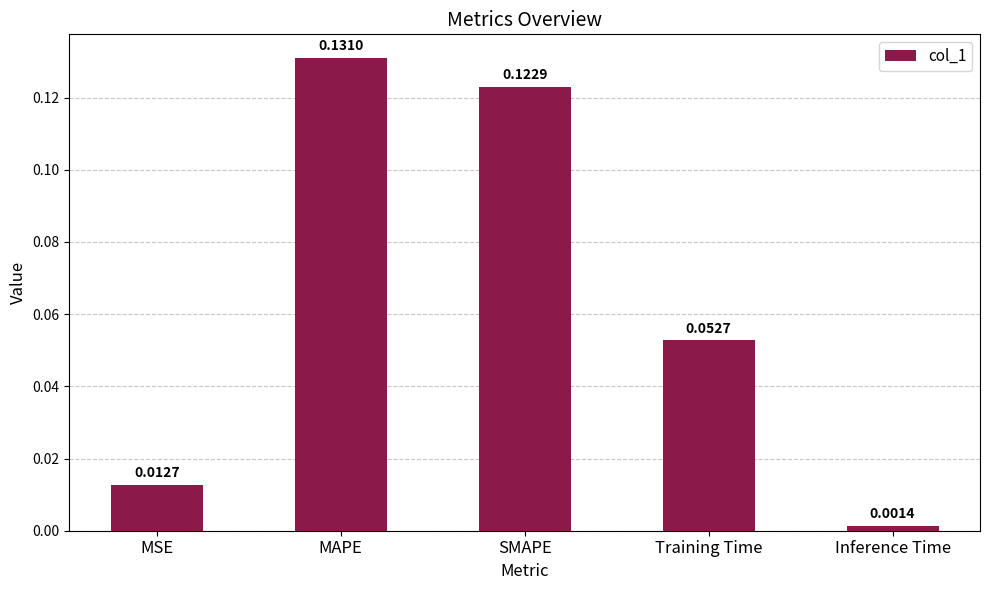

List the labels in order of value, smallest first.

Inference Time, MSE, Training Time, SMAPE, MAPE